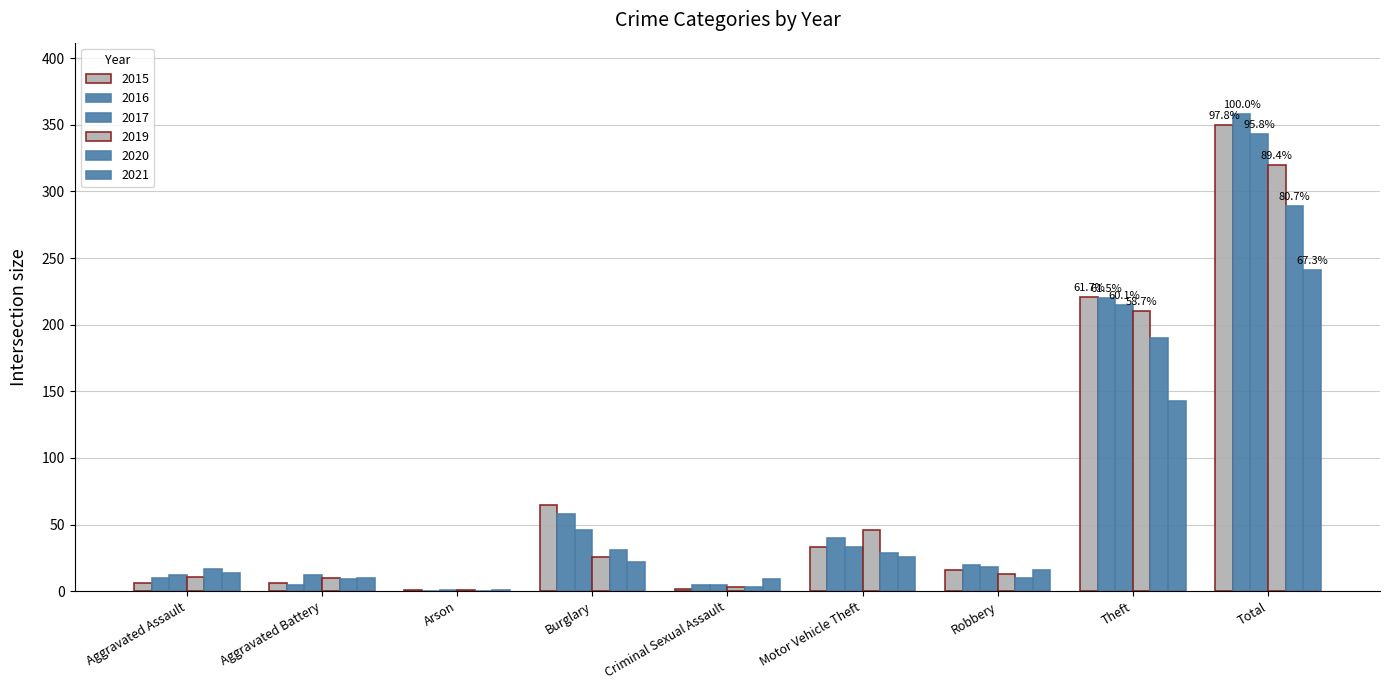

What is the label of the 4th bar from the right?

Motor Vehicle Theft